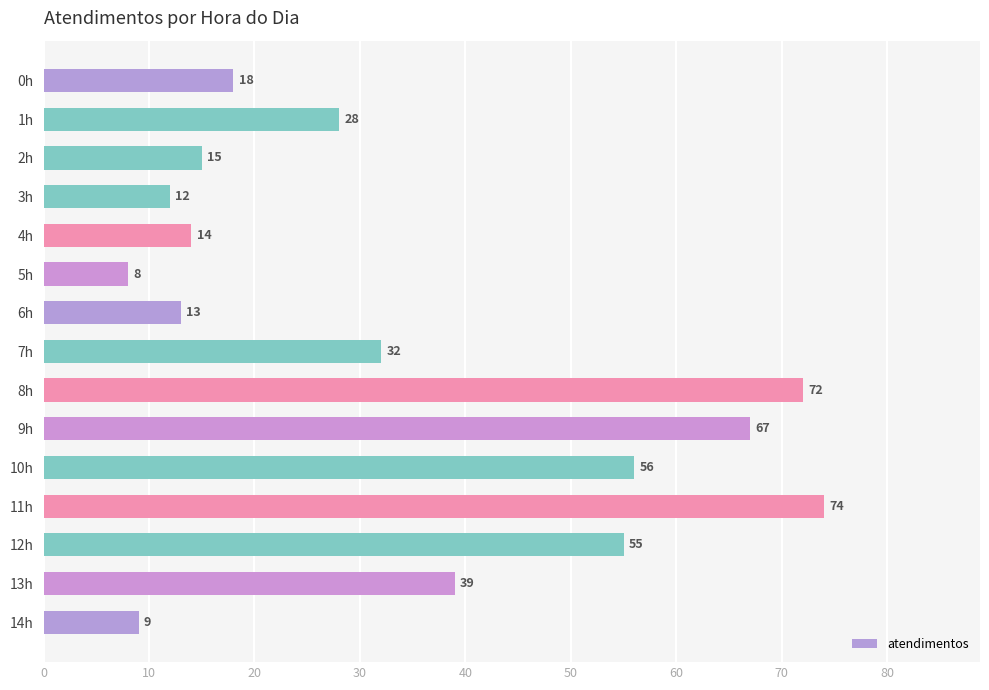

Reading top to bottom, extract all data points from this chart.

18	28	15	12	14	8	13	32	72	67	56	74	55	39	9